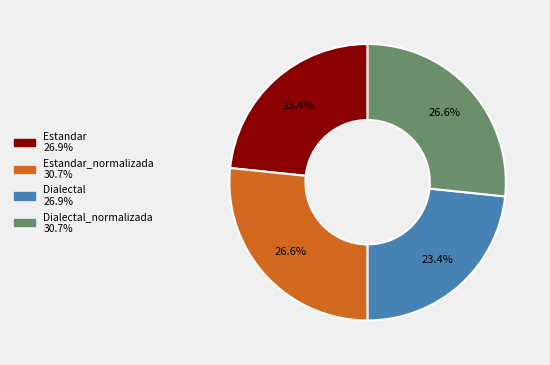

How many segments does this pie chart have?

4